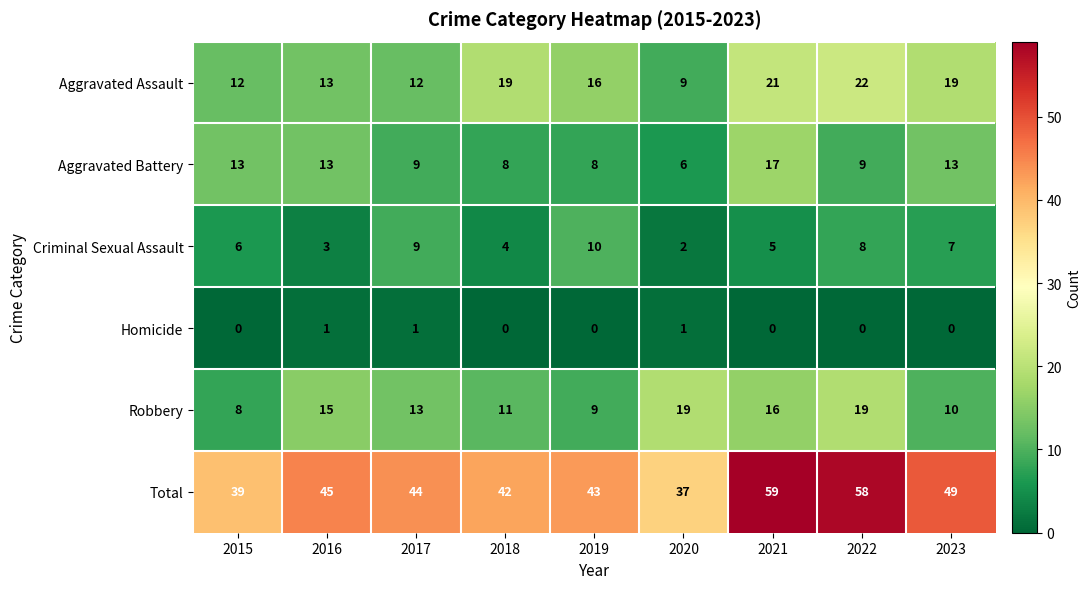

How many series are shown in this chart?

6